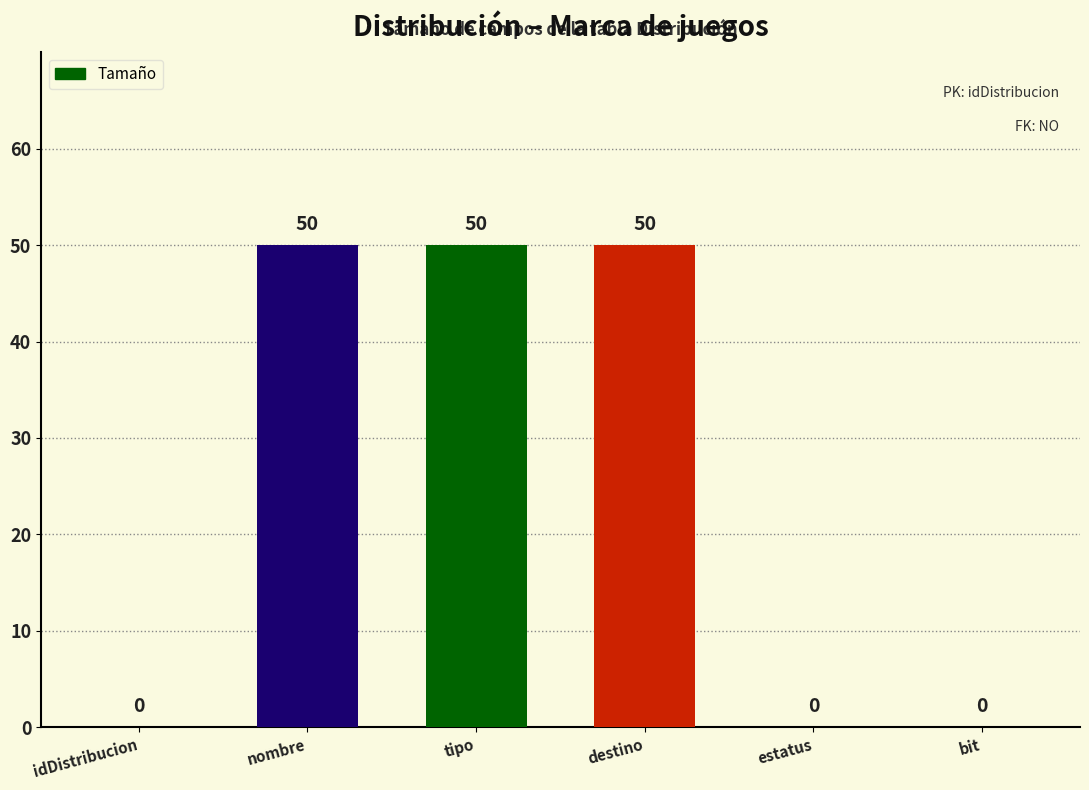

What is the sum of all values?

150